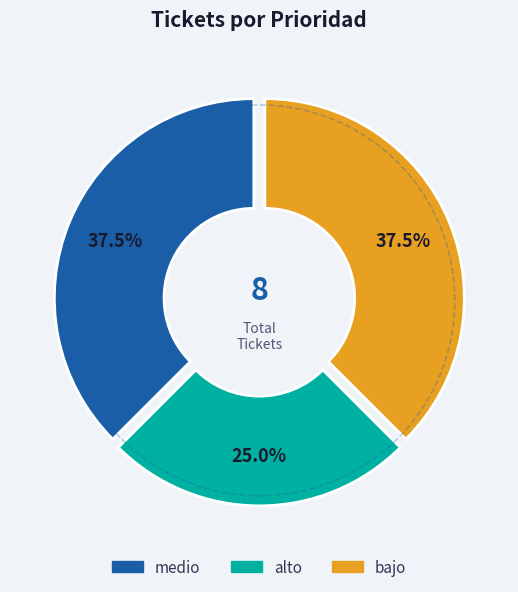

What is the change in value from alto to bajo?

+1